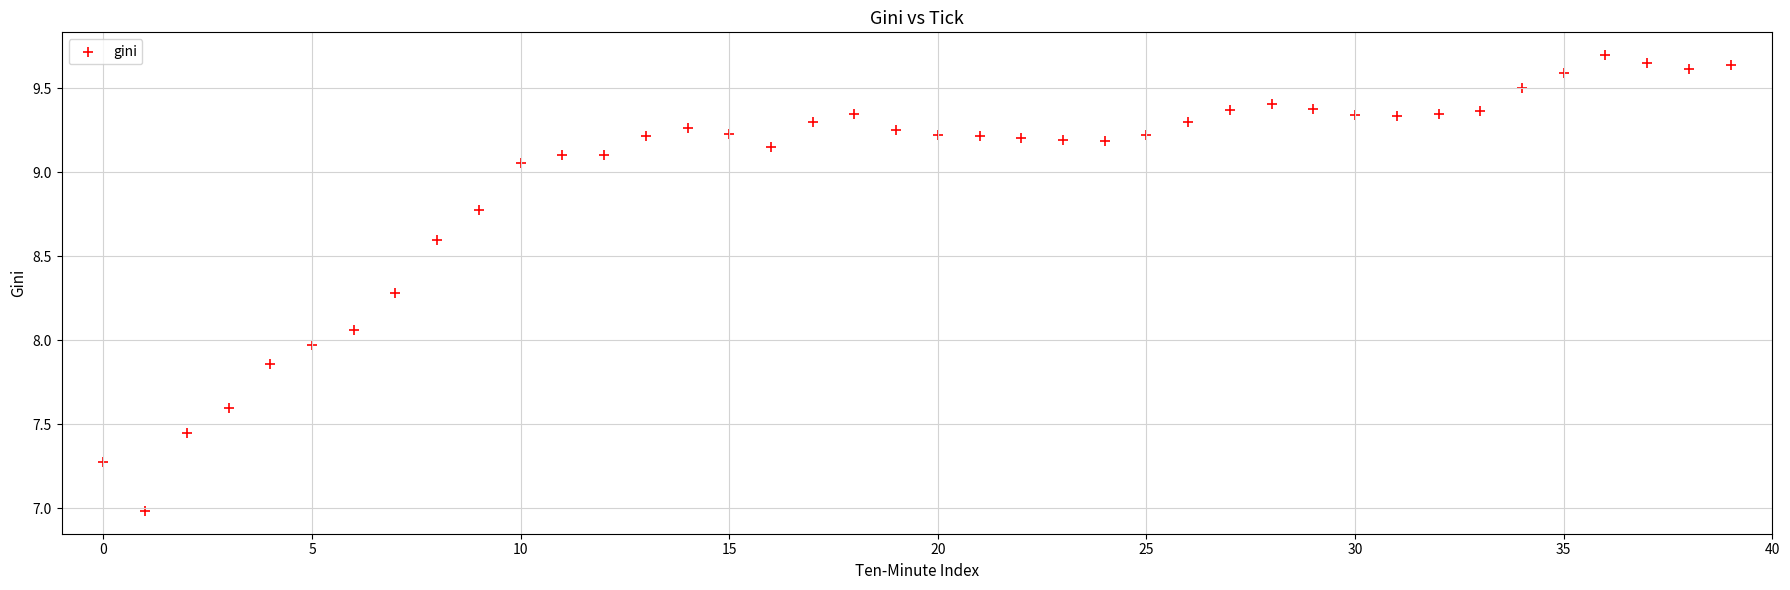

What is the range of Y values (max minus min)?

2.7